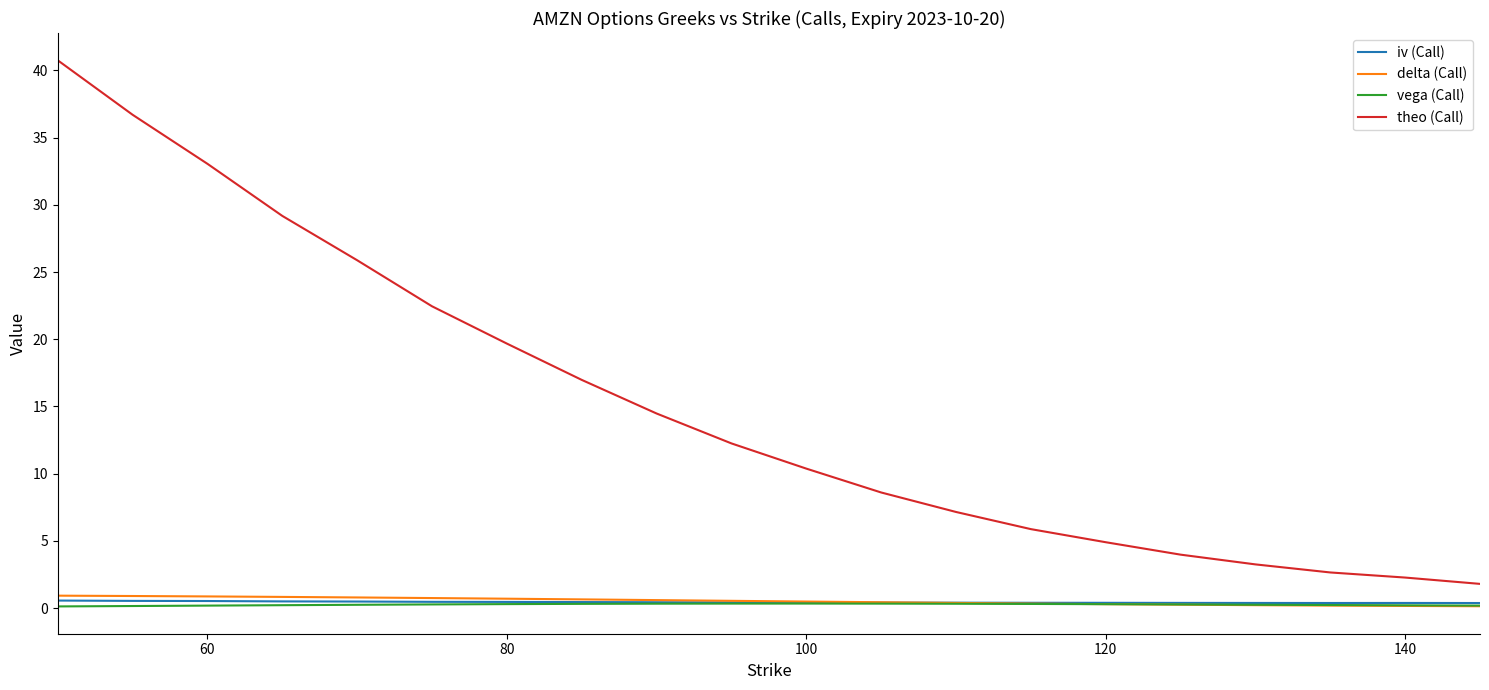

Which series has the widest spread of values?

theo (Call)